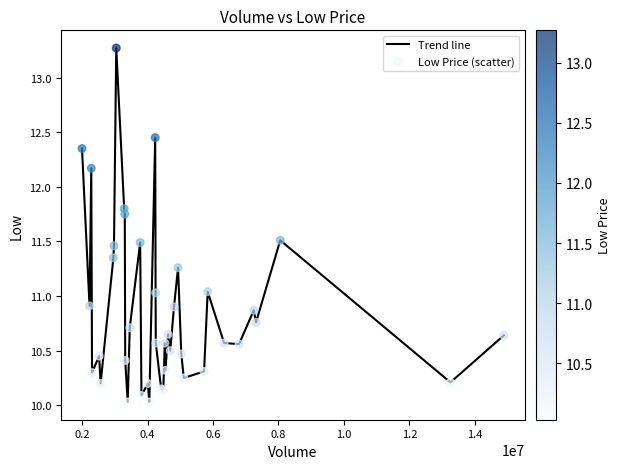

What is the minimum value shown in the chart?

10.0